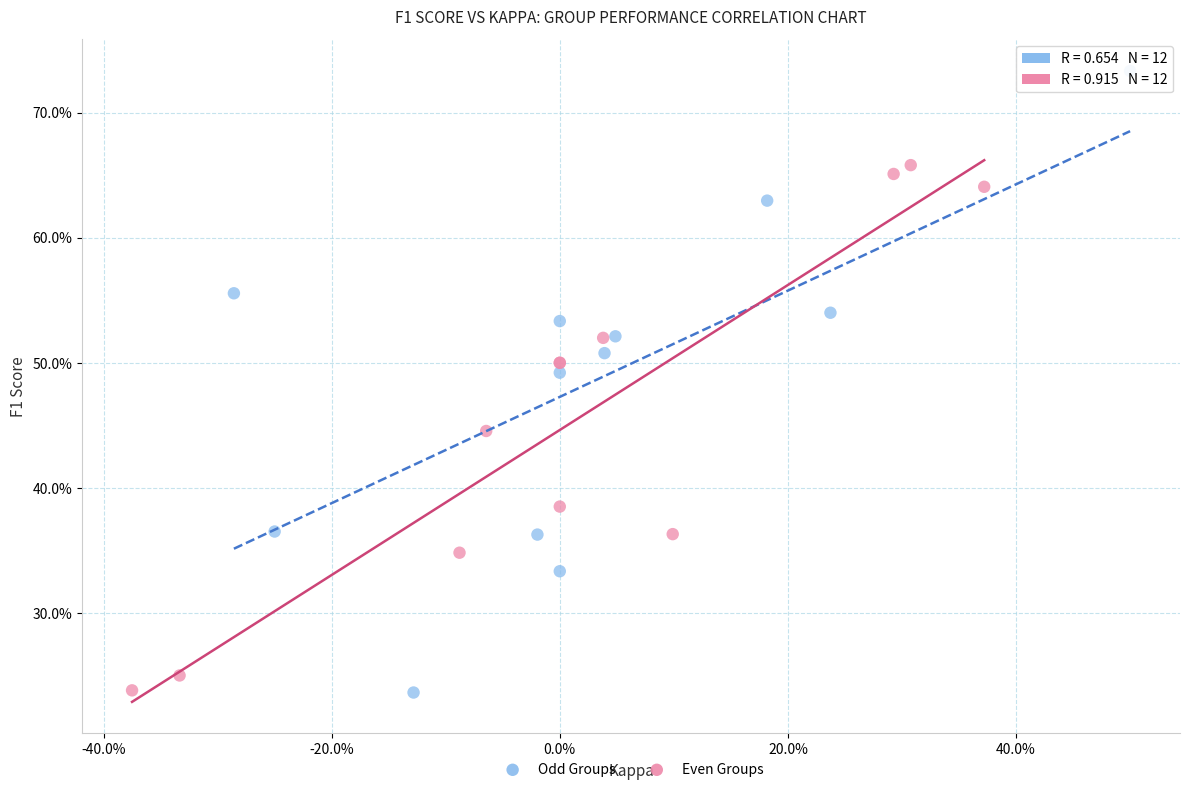

What are all the series names shown in the legend?

Odd Groups, Even Groups